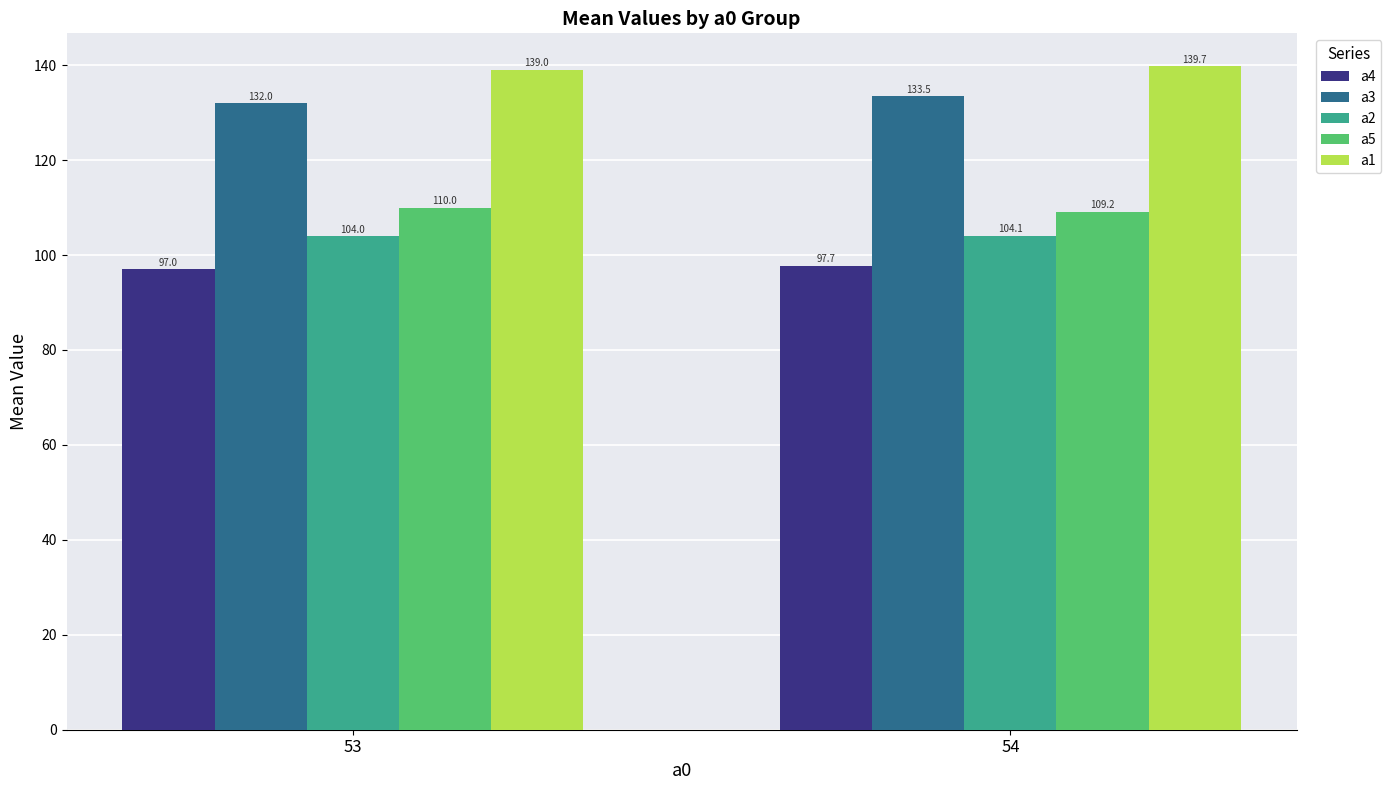

Reading left to right, what are all the values shown in this chart?

a4: 97.0	97.7
a3: 132.0	133.5
a2: 104.0	104.1
a5: 110.0	109.2
a1: 139.0	139.7